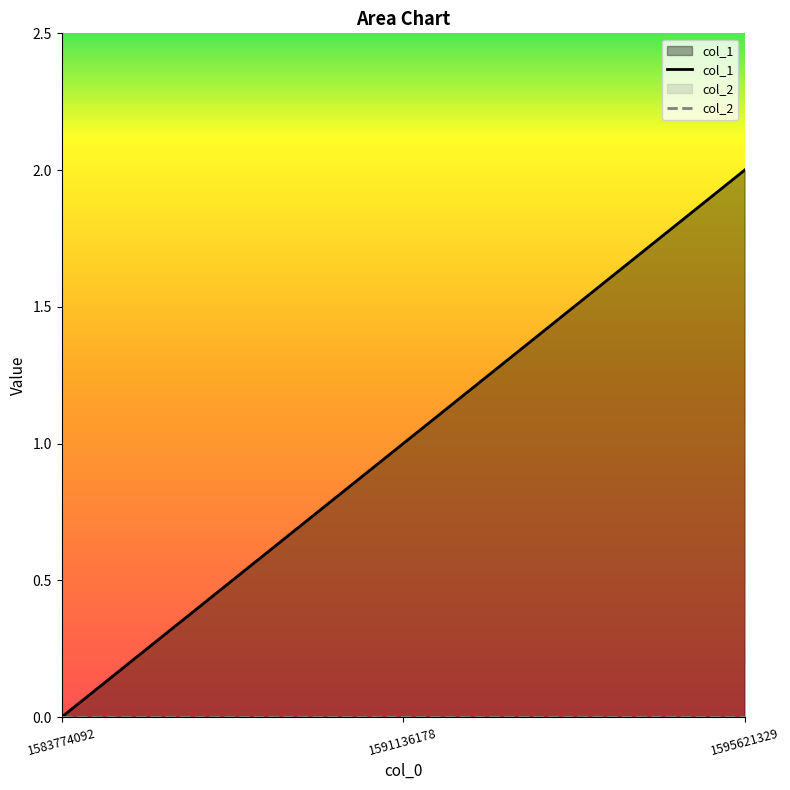

What is the value of the 2nd point from the left?

1